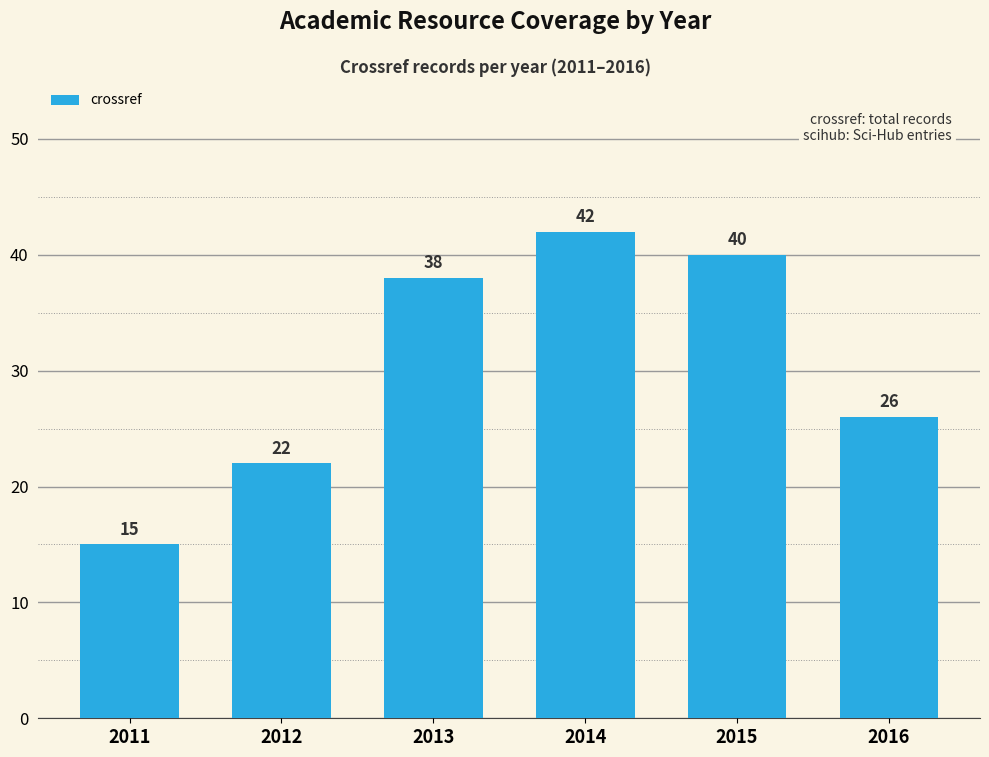

What is the value of the 2nd bar from the left?

22